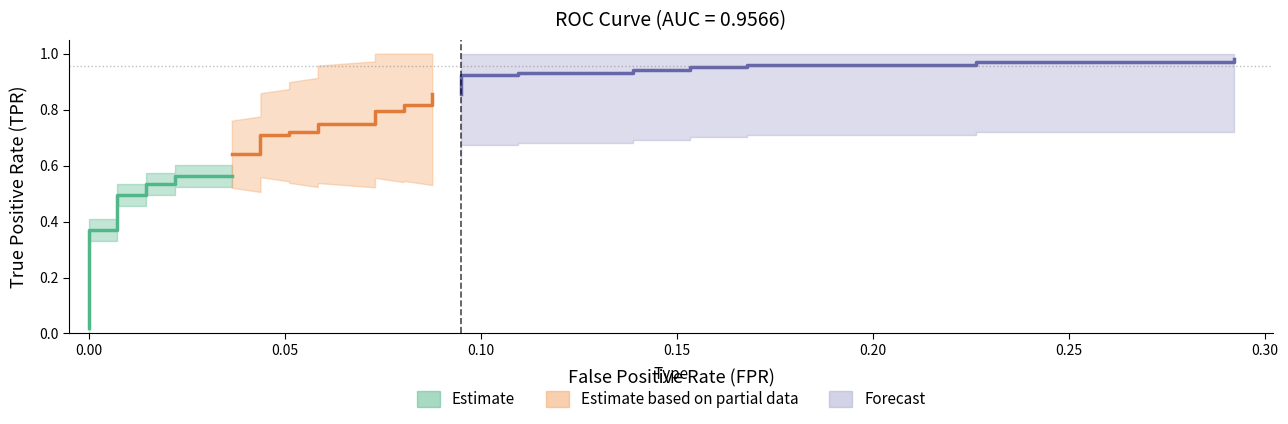

True or false: tpr and fpr cross at least once.

False